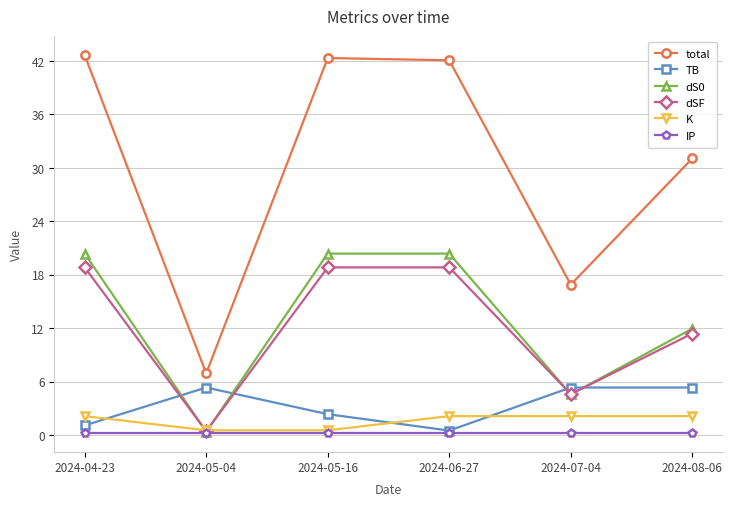

Between 2024-05-04 and 2024-08-06, which series saw the biggest shift?

total